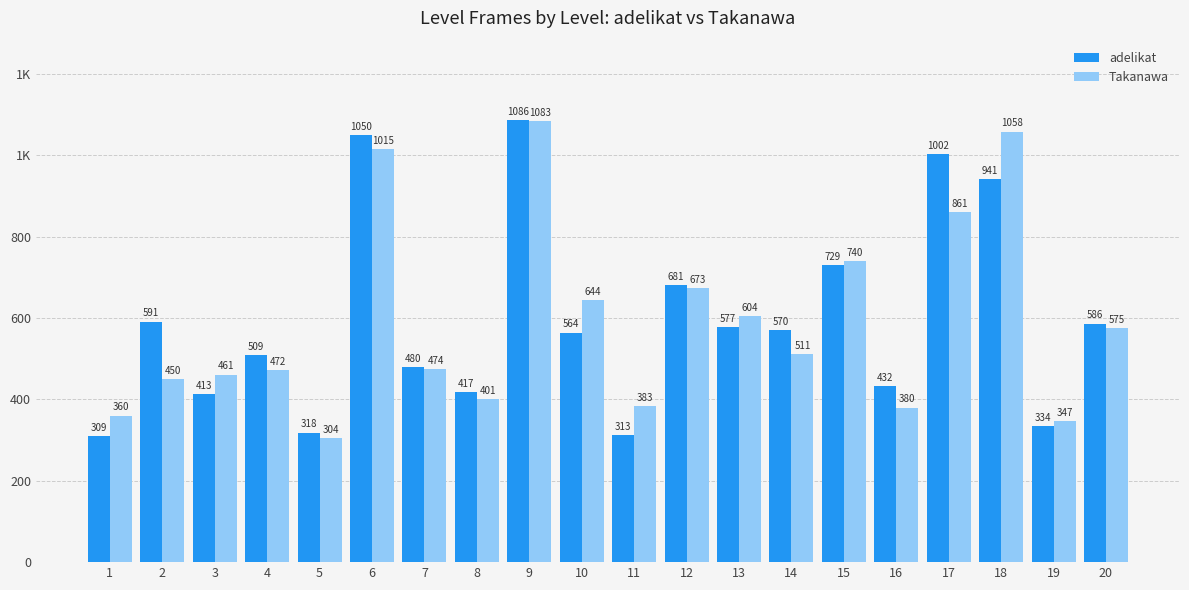

At how many categories does at least one series exceed 746?

4